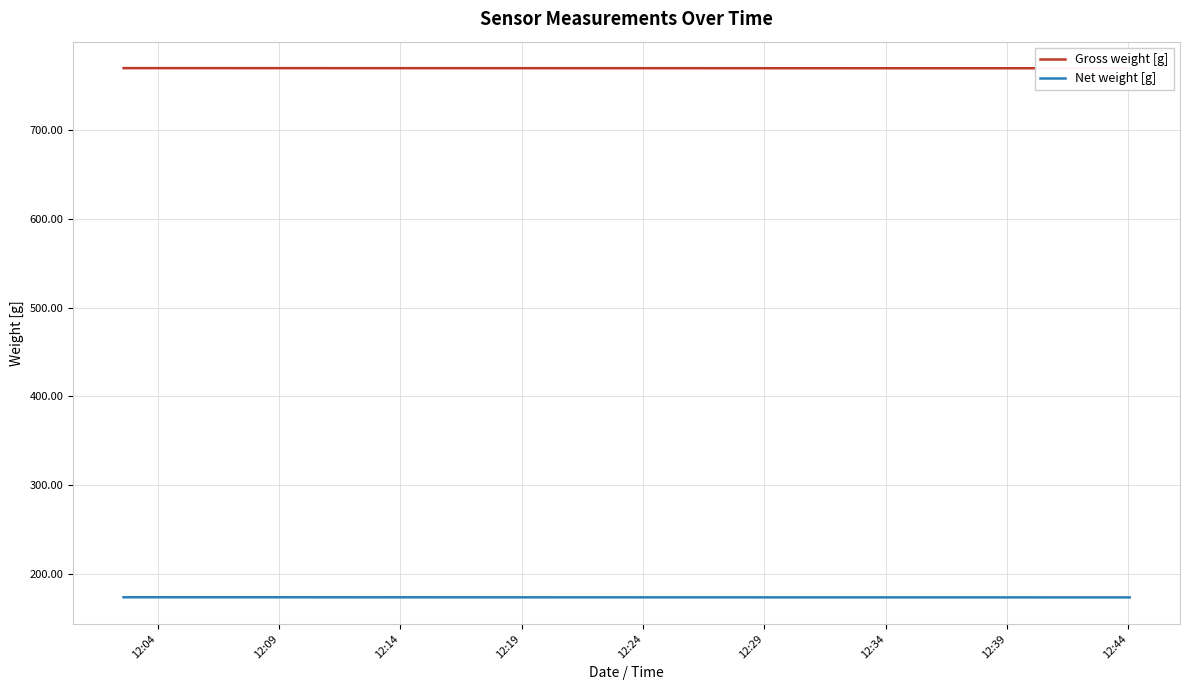

Where does the Net weight [g] series first go above 174?

12:04